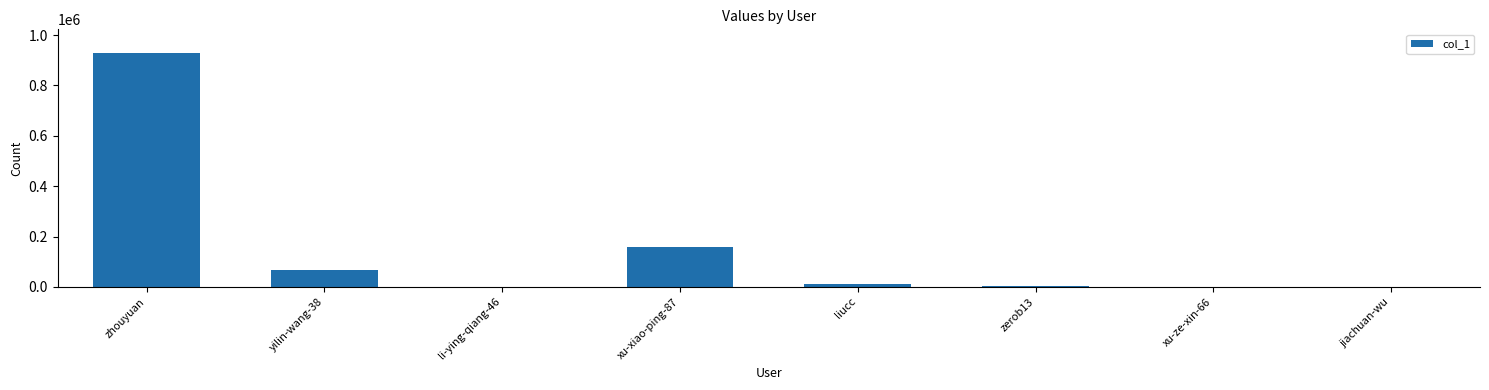

What is the change in value from zerob13 to xu-ze-xin-66?

-3288